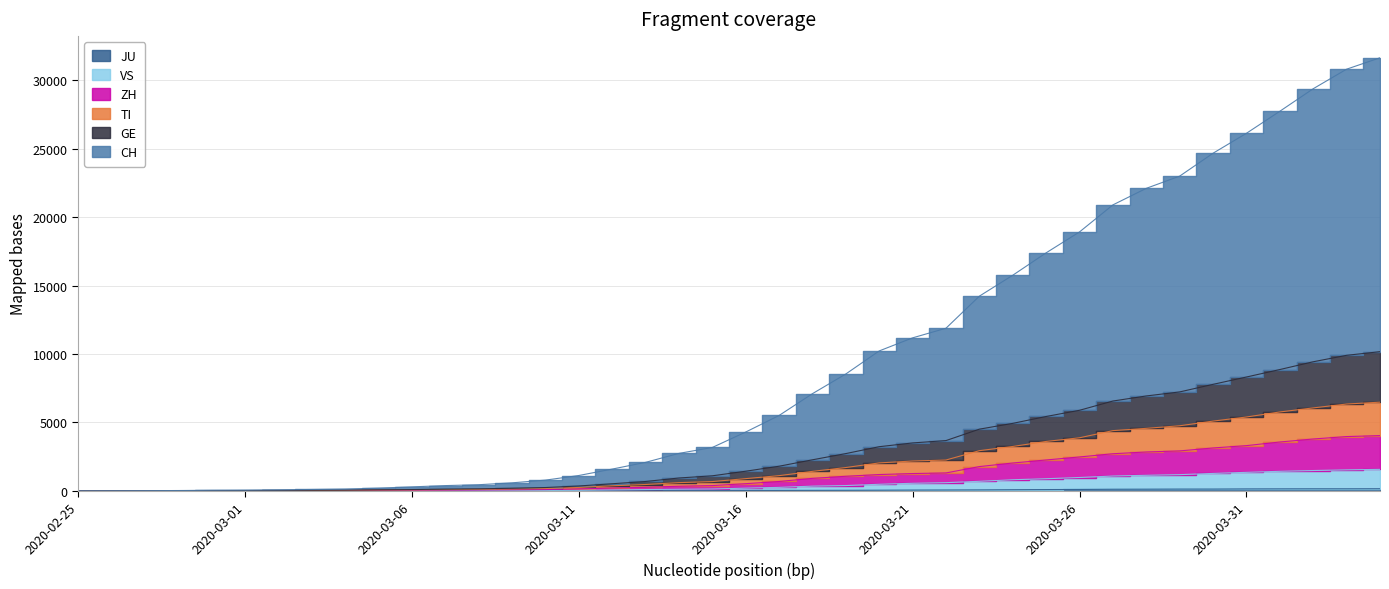

True or false: TI has a value of 238 at 2020-03-13.

False